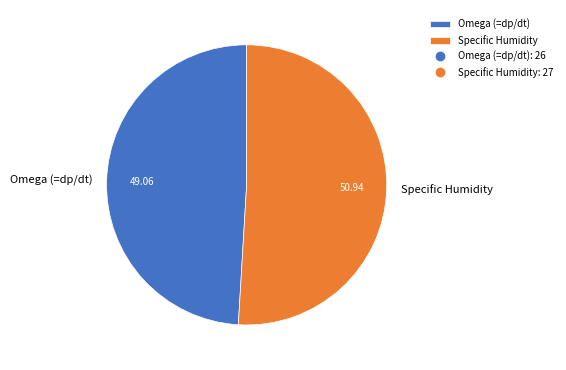

Is the sum of Omega (=dp/dt) and Specific Humidity greater than half?

Yes